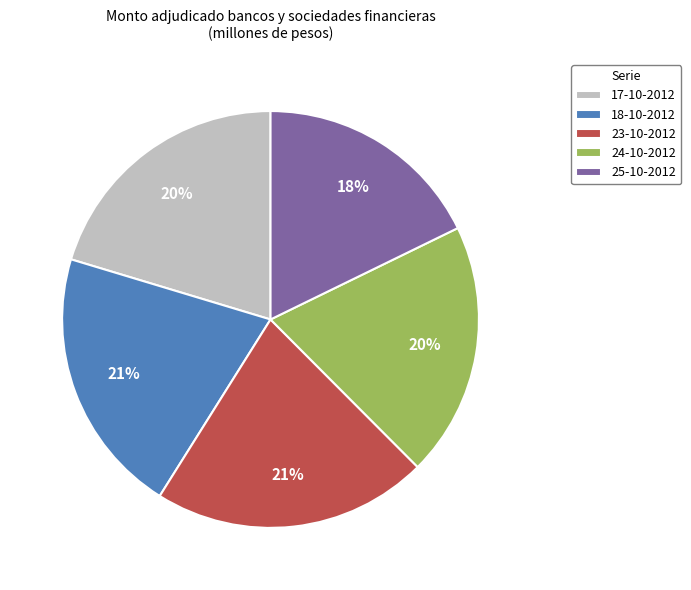

Which category has the smallest portion of the pie?

25-10-2012